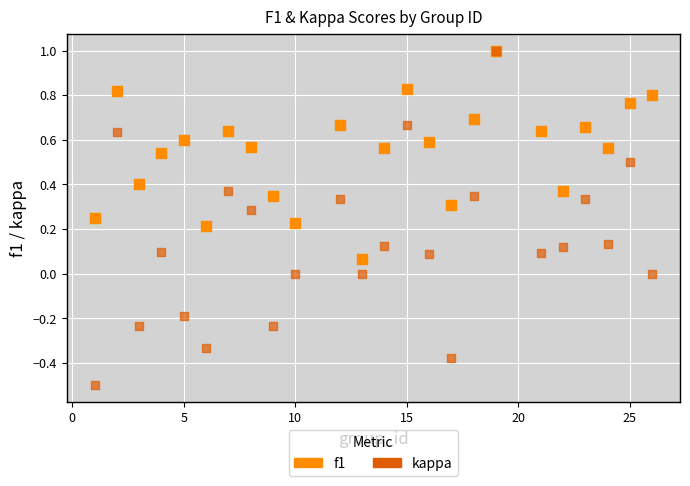

Which series has the widest spread of Y values?

kappa